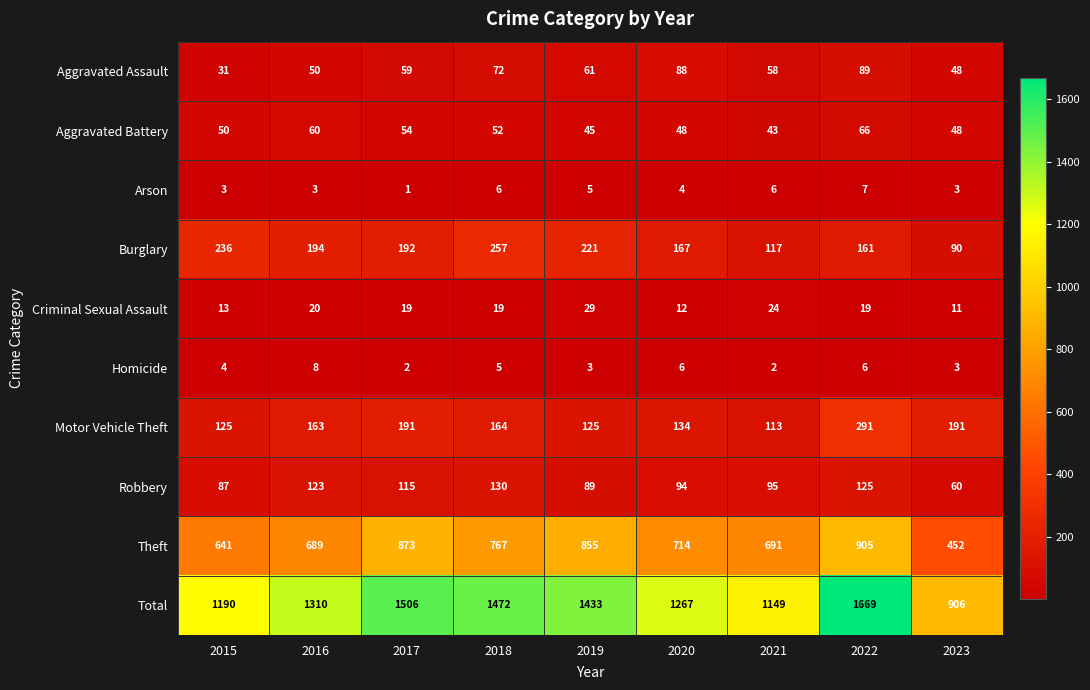

What is the spread (max minus min) of values at 2023?

903